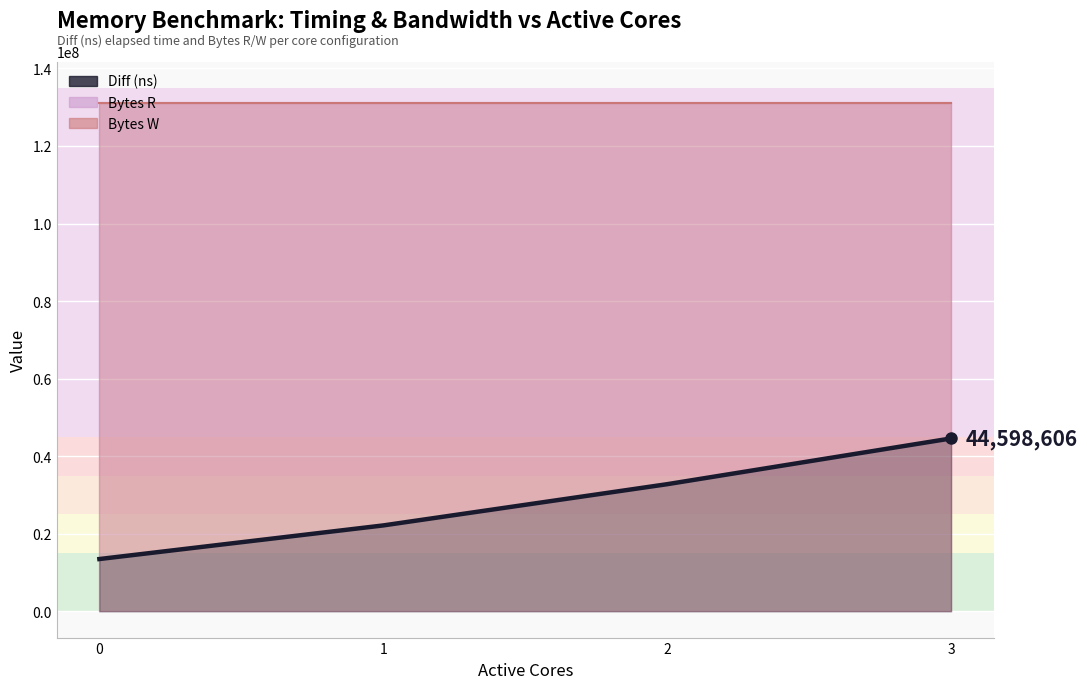

Approximately how many times larger is the value at 0 compared to 2?

0.4